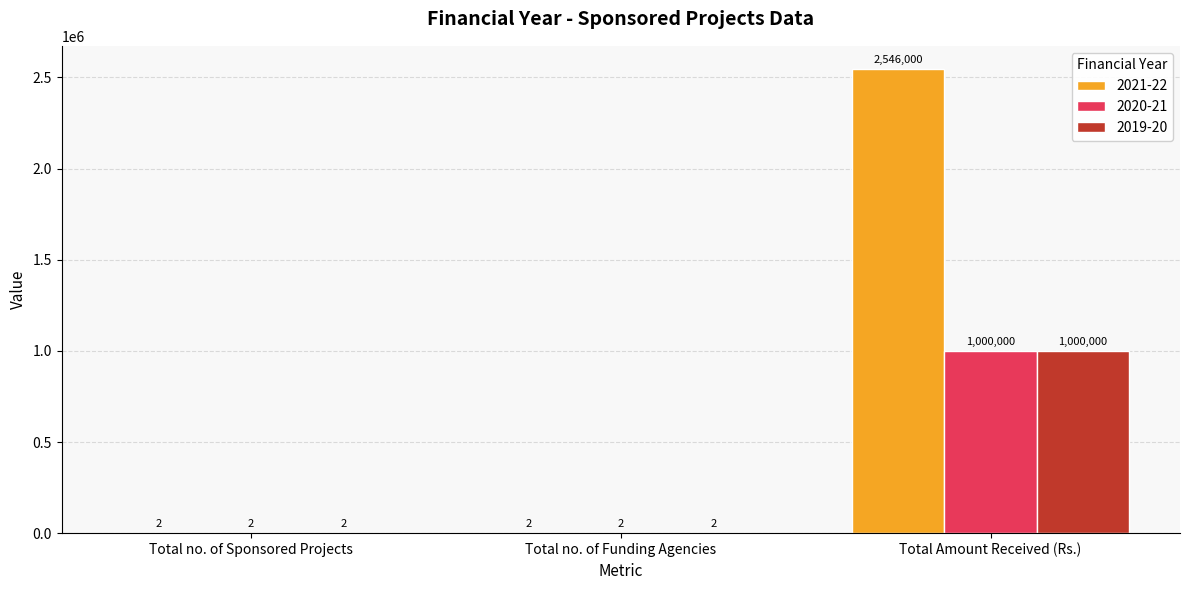

Between Total no. of Sponsored Projects and Total Amount Received (Rs.), which series saw the biggest shift?

2021-22